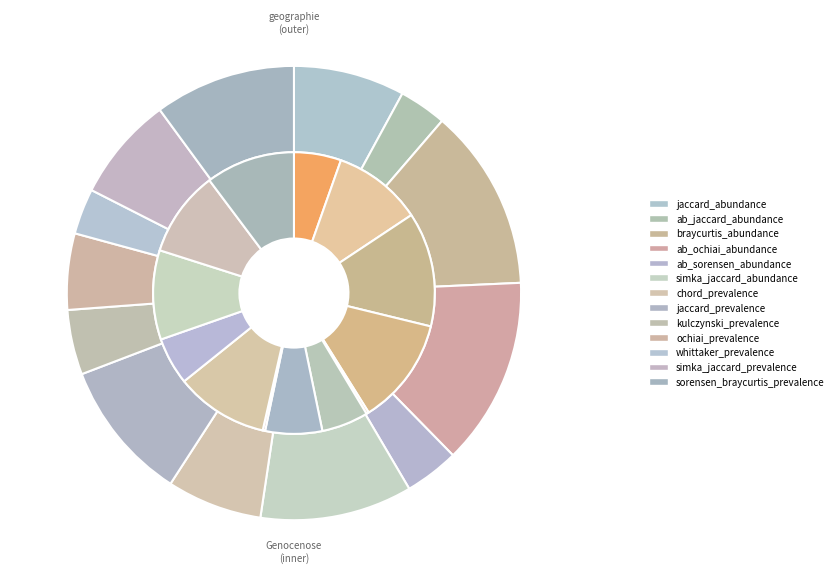

To the nearest percent, what is the combined percentage of simka_jaccard_prevalence and jaccard_abundance?

15%